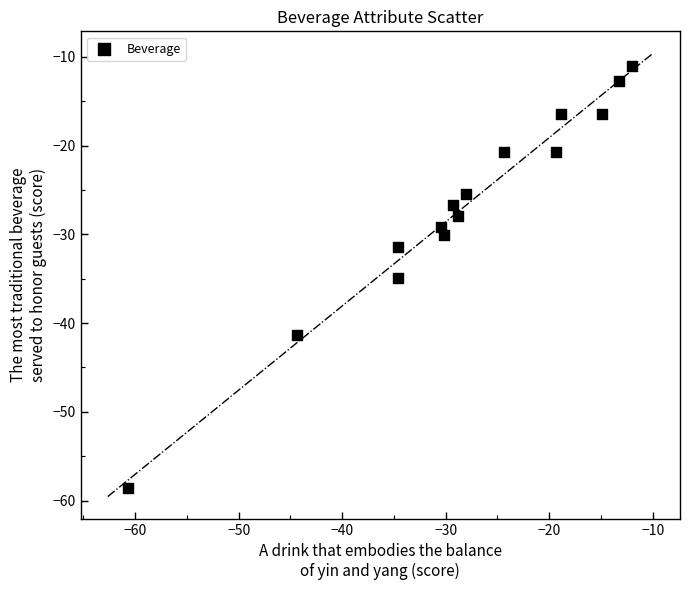

What is the range of X values (max minus min)?

48.7